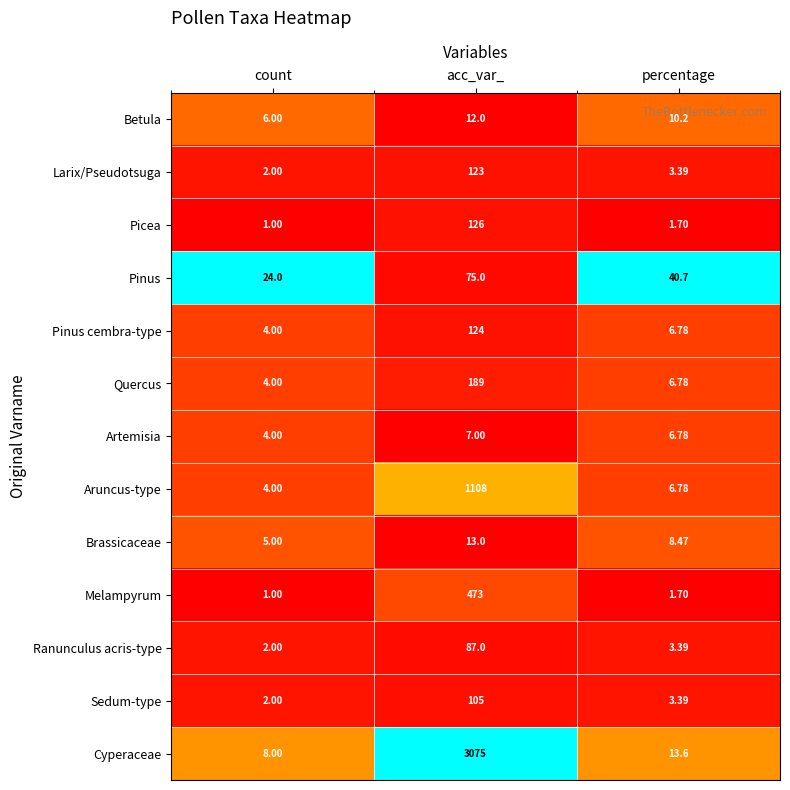

At which category is the sum across all series the highest?

acc_var_